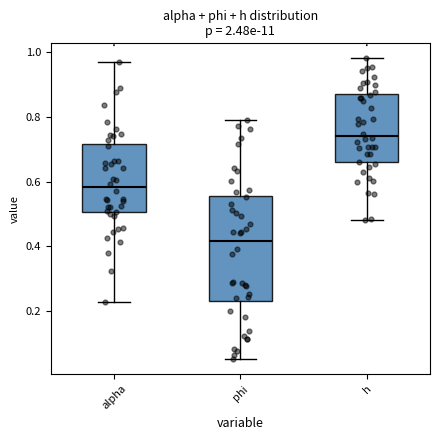

Reading left to right, read every box against the y-axis: the position of its median line, the range the box covers, and the ends of its whiskers. The values are not printed on the chart, so give them approximately, as read against the axis.

alpha: median 0.58, box 0.50 to 0.72, whiskers 0.22 to 0.96
phi: median 0.42, box 0.24 to 0.56, whiskers 0.06 to 0.80
h: median 0.74, box 0.66 to 0.88, whiskers 0.48 to 0.98